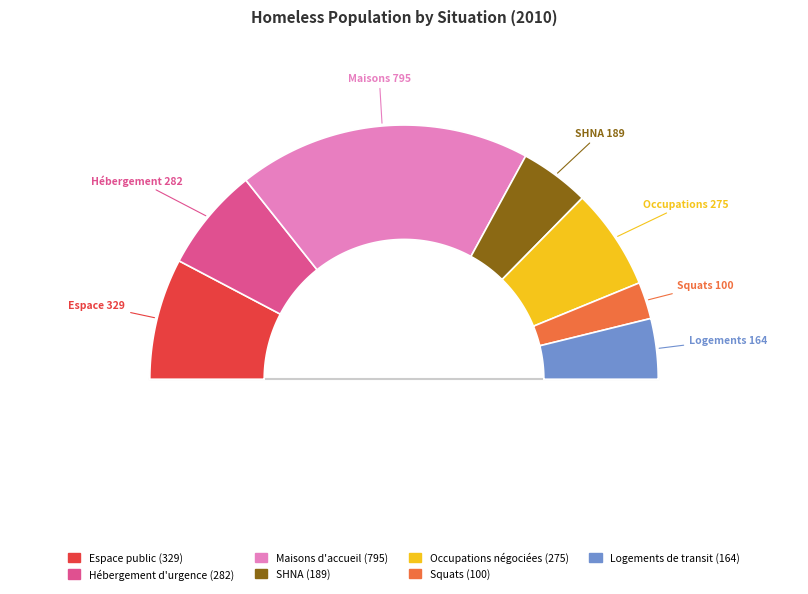

How many slices are in this pie chart?

7